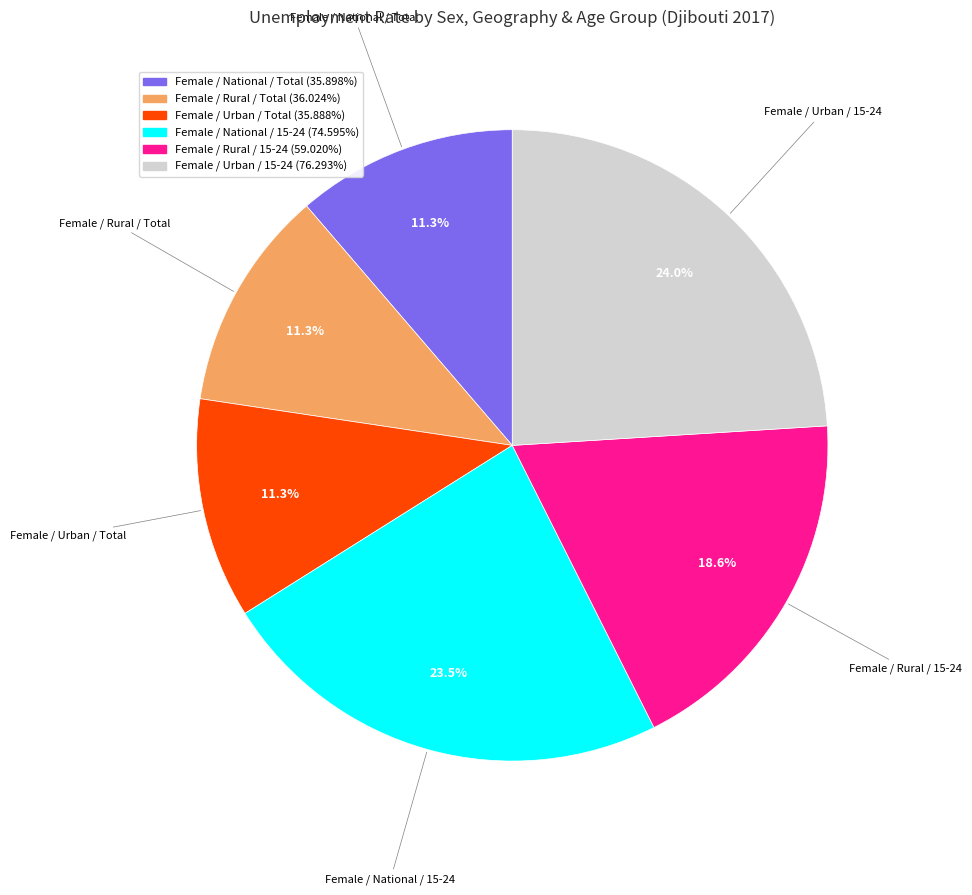

Is there a majority slice in this chart?

No